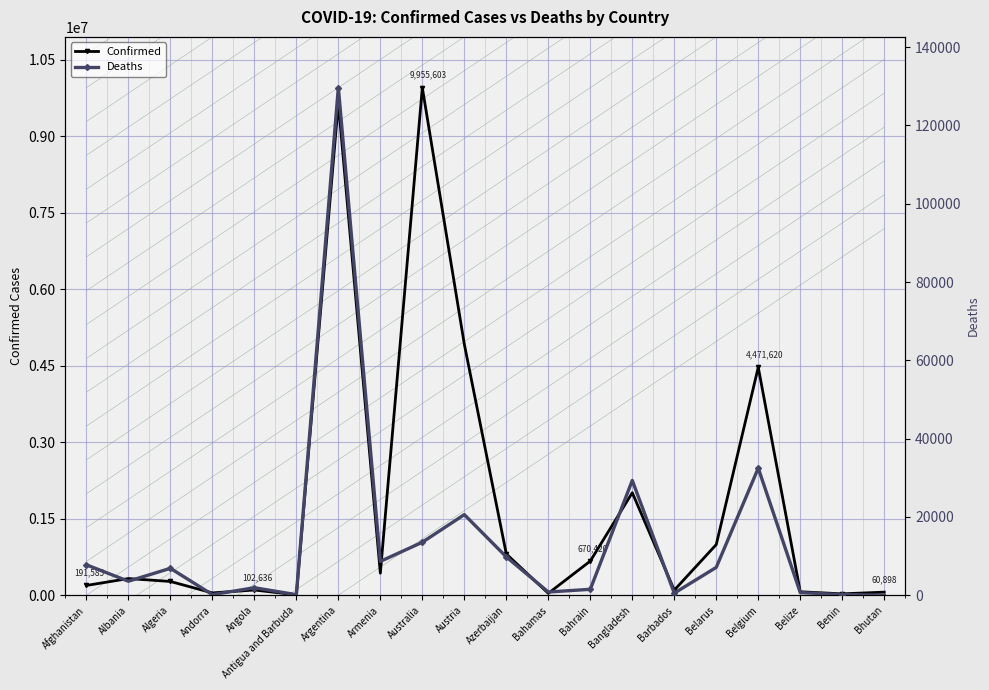

Which series has the largest range (max minus min)?

Confirmed